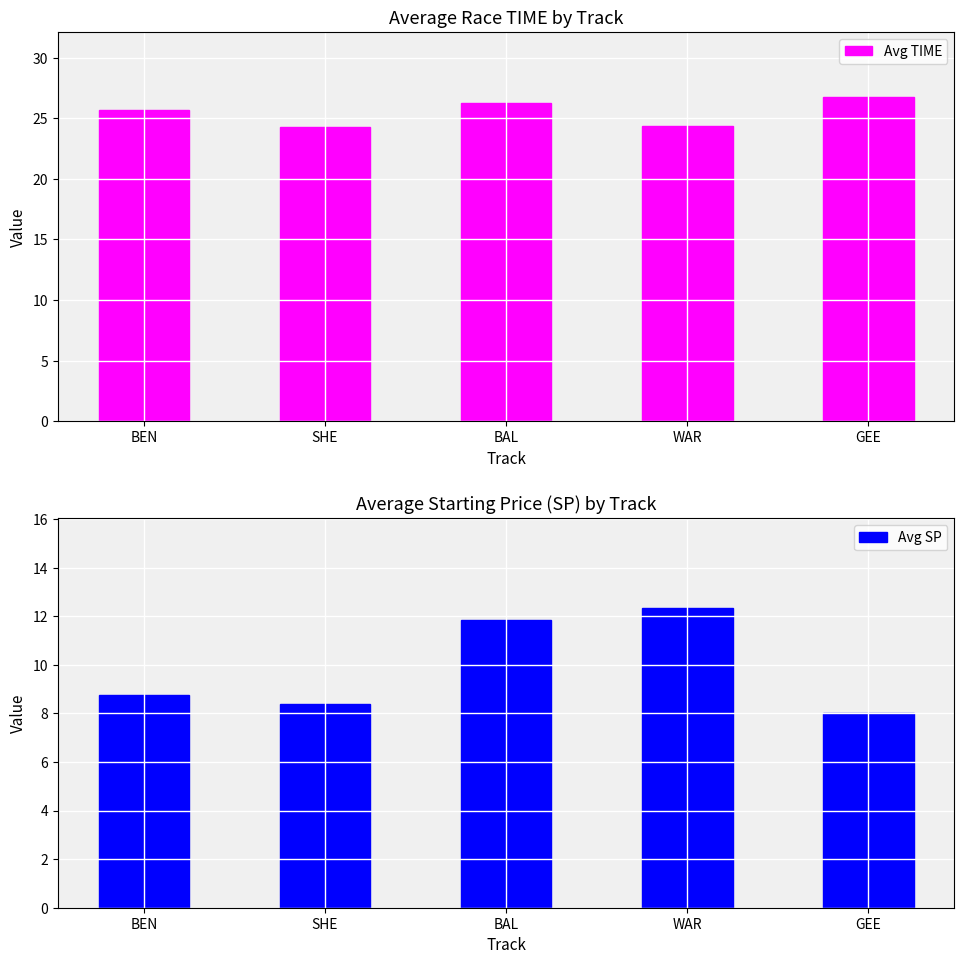

What is the difference between the highest and lowest values at BAL?

14.4